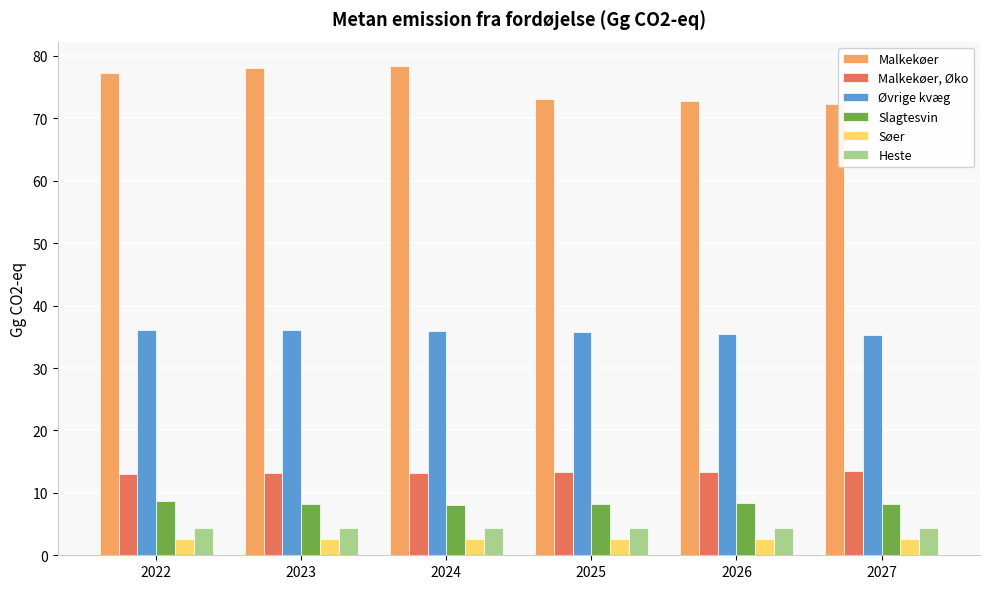

Which series has the largest total across all categories?

Malkekøer